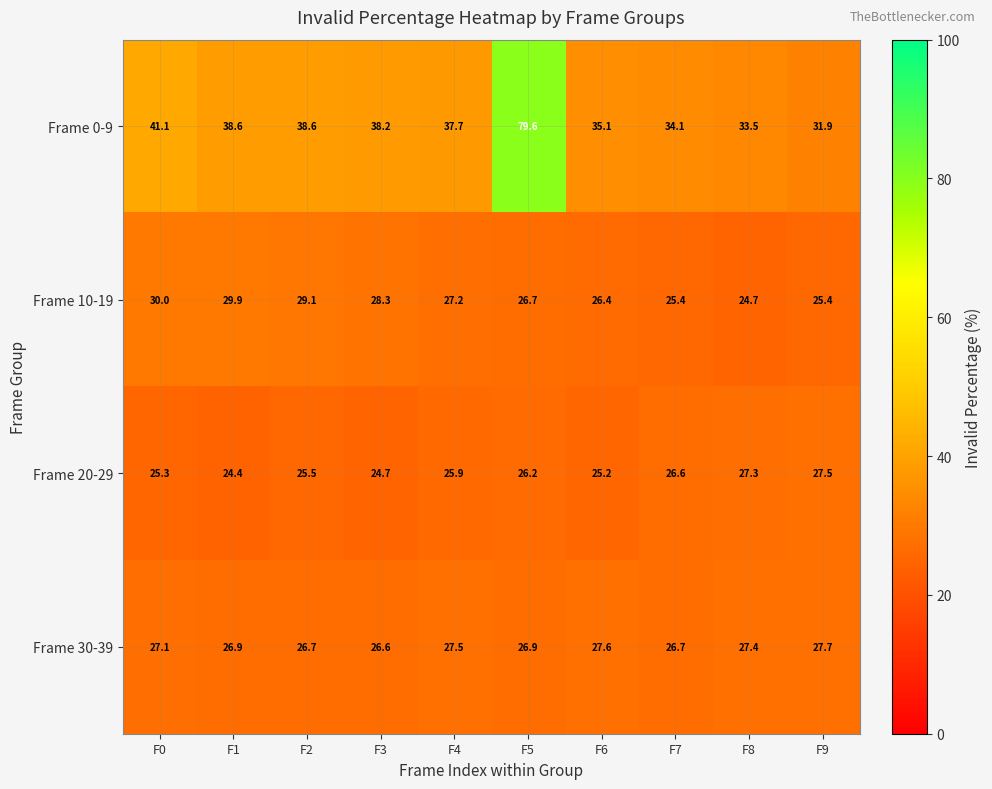

At which label does Frame 20-29 reach its peak?

F9